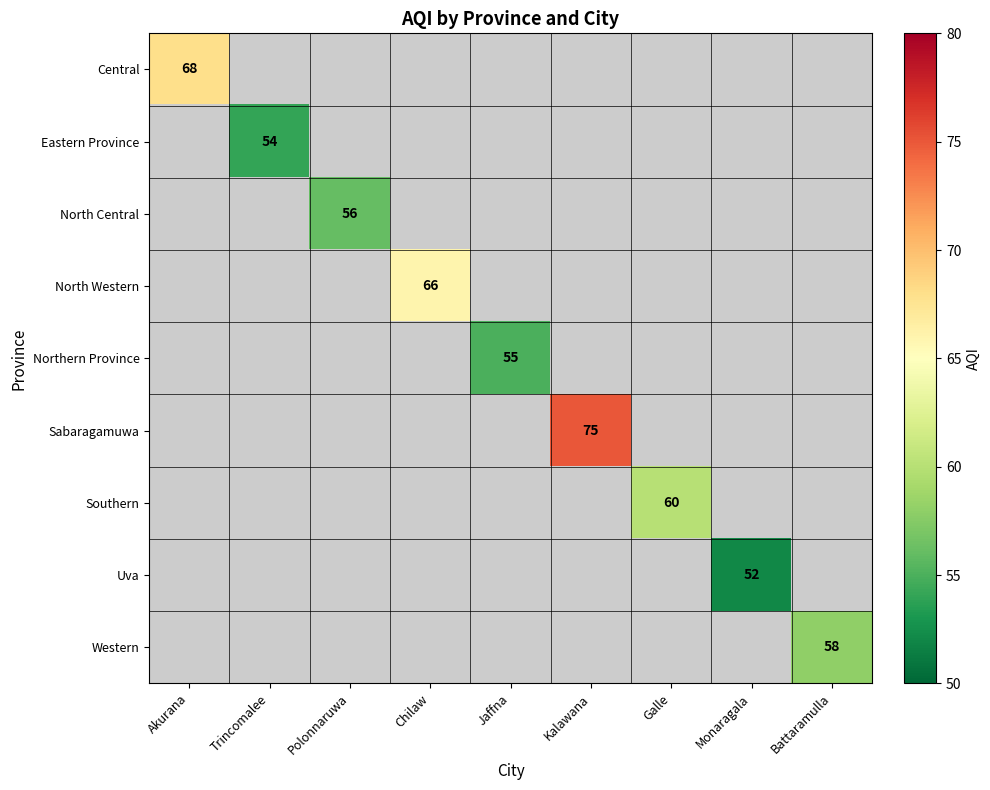

The North Central series shows 22 at Polonnaruwa. True or false?

False